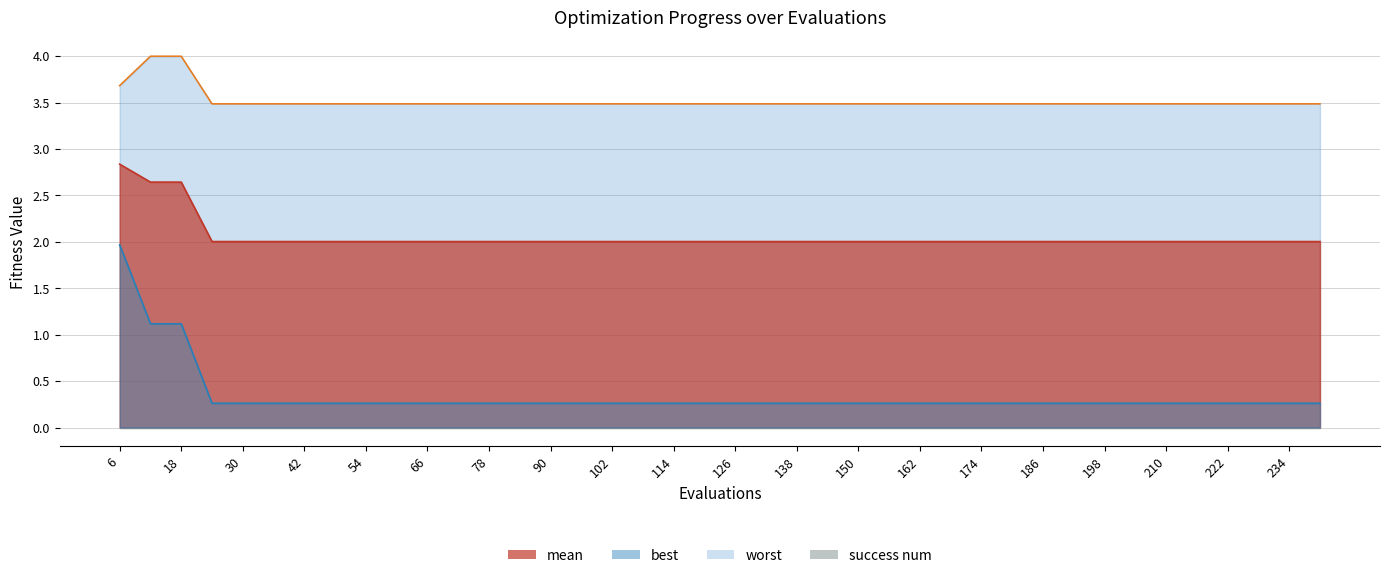

Does the chart display data point markers on the line(s)?

No